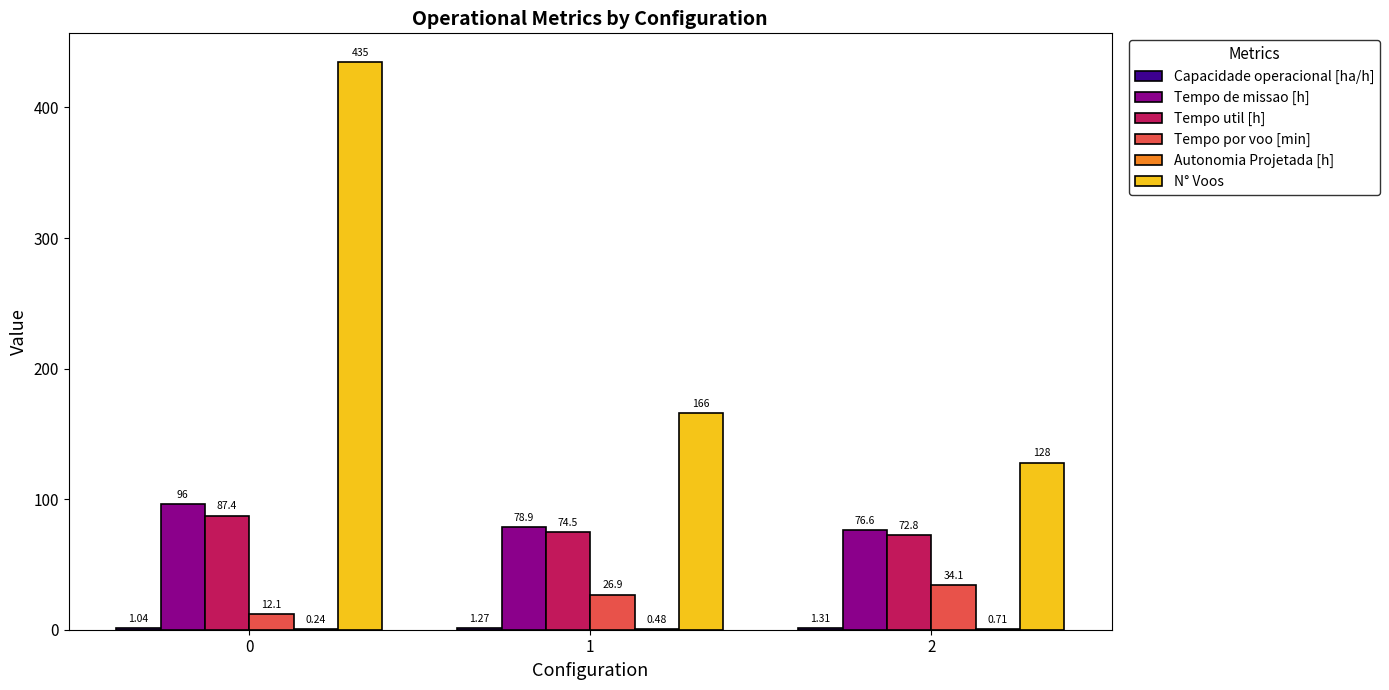

Which series changed the most between 0 and 1?

N° Voos